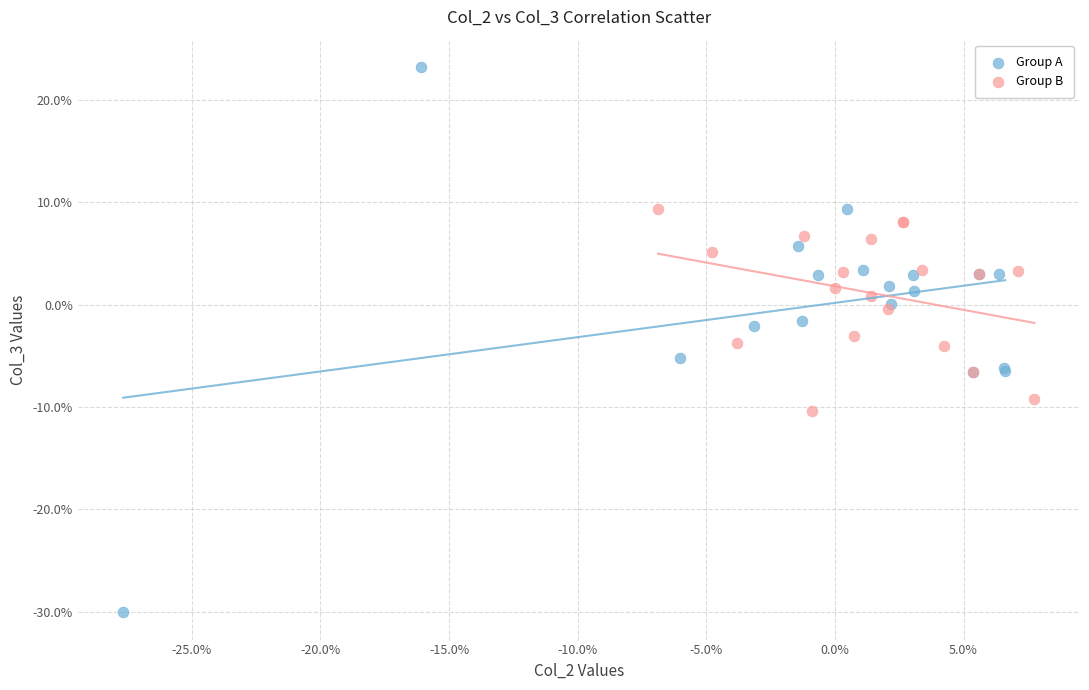

Which series has the largest Y range (max minus min)?

Group A